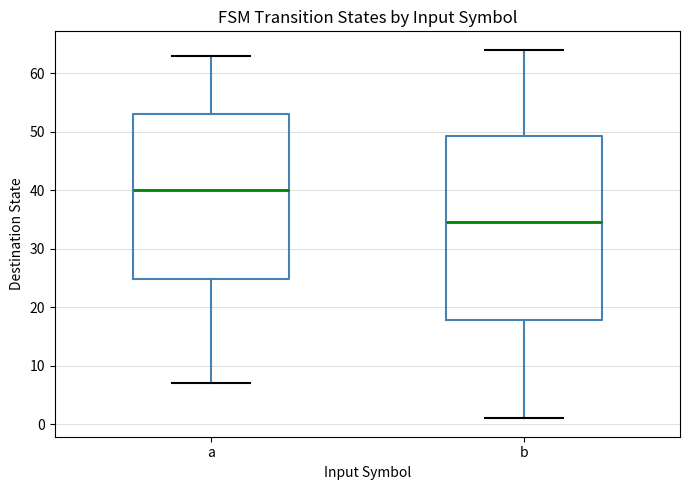

Reading left to right, transcribe this box plot: for each box, give where its median line is, the range the box spans, and where its two whiskers end, as read against the y-axis. The values are not printed on the chart, so give them approximately, as read against the axis.

a: median 40, box 25 to 53, whiskers 7 to 63
b: median 35, box 18 to 49, whiskers 1 to 64